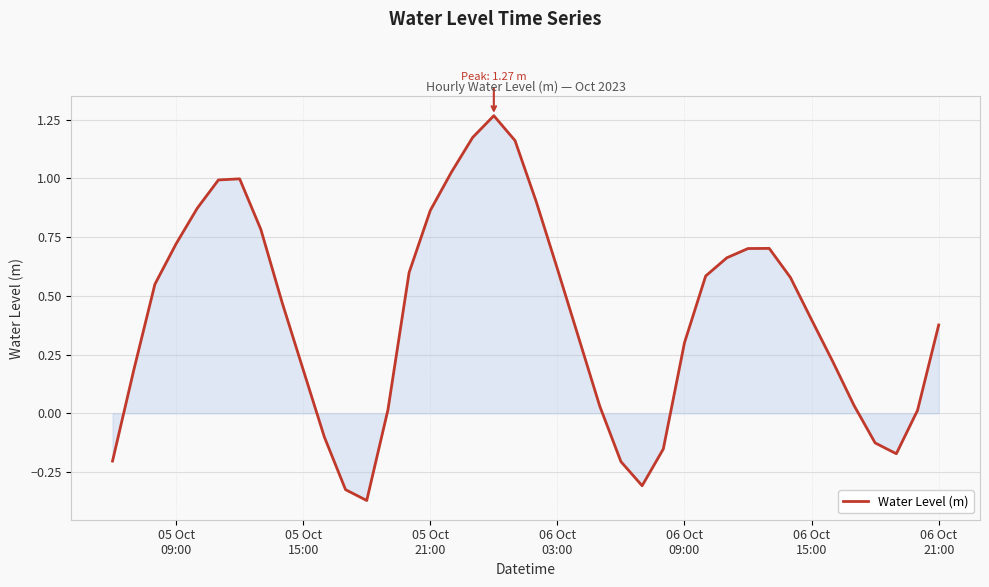

What is the difference between the maximum and minimum values?

1.6